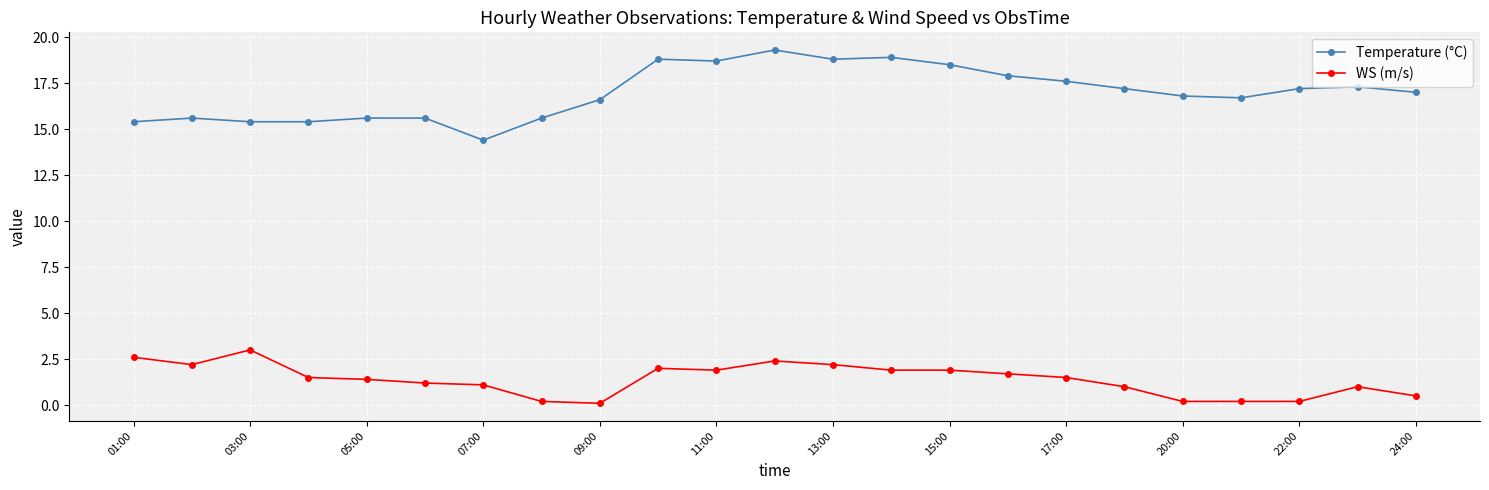

What is the value of the WS (m/s) point at the 4th from the left?

1.5